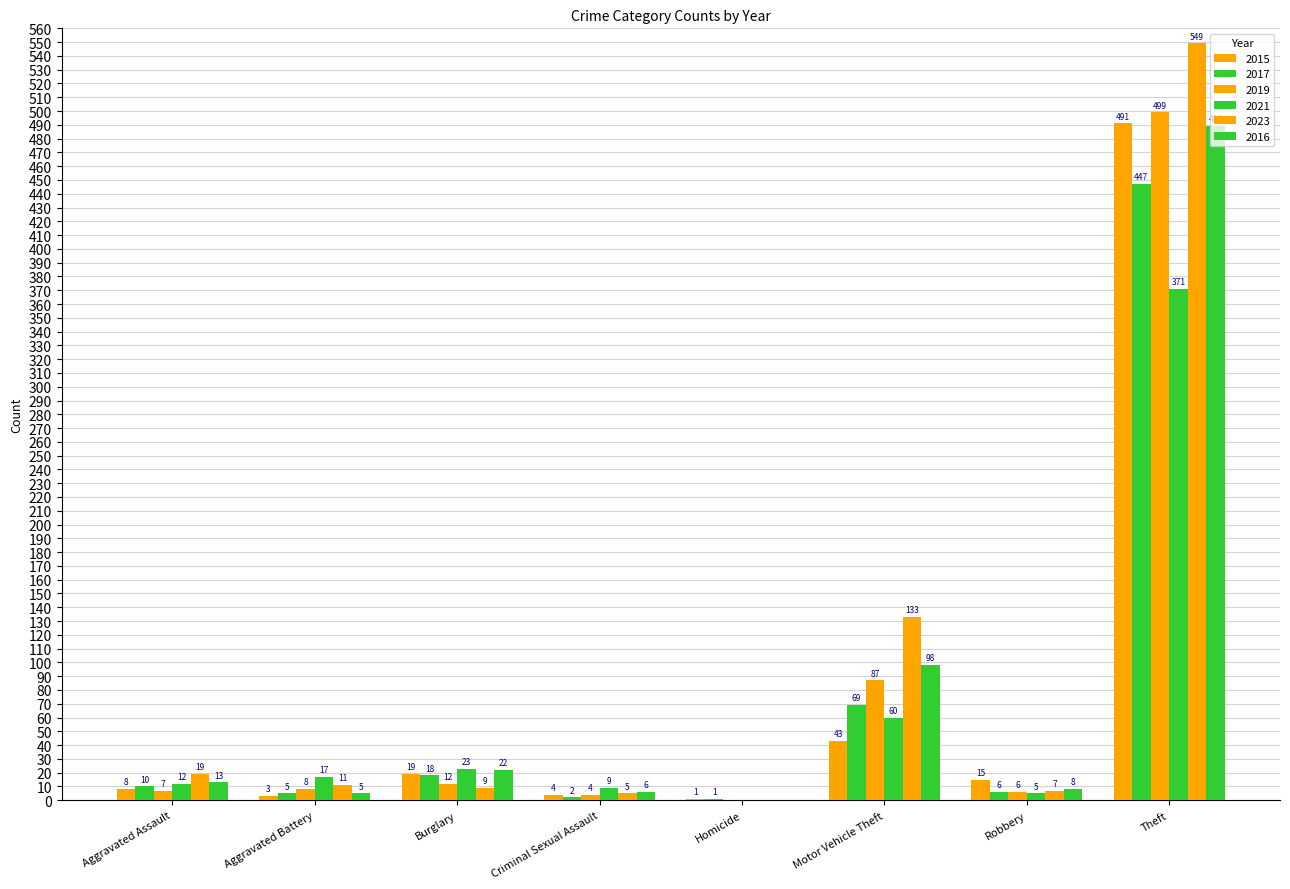

What is the label of the 5th bar from the right?

Criminal Sexual Assault